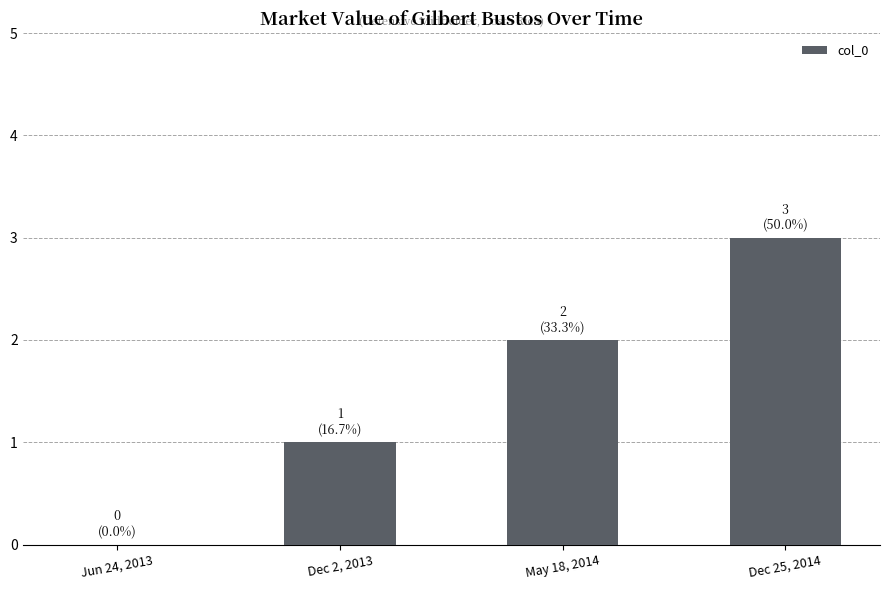

What is the greatest value displayed?

3